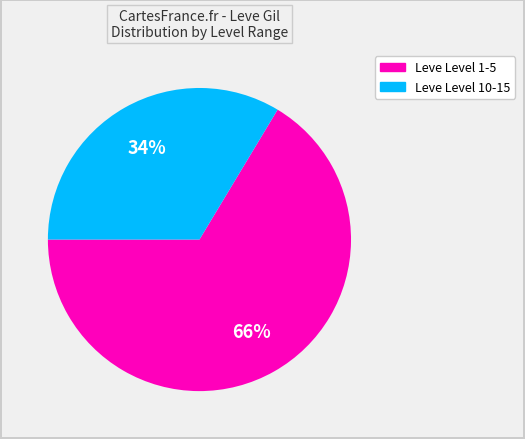

Does any single category account for the majority?

Yes